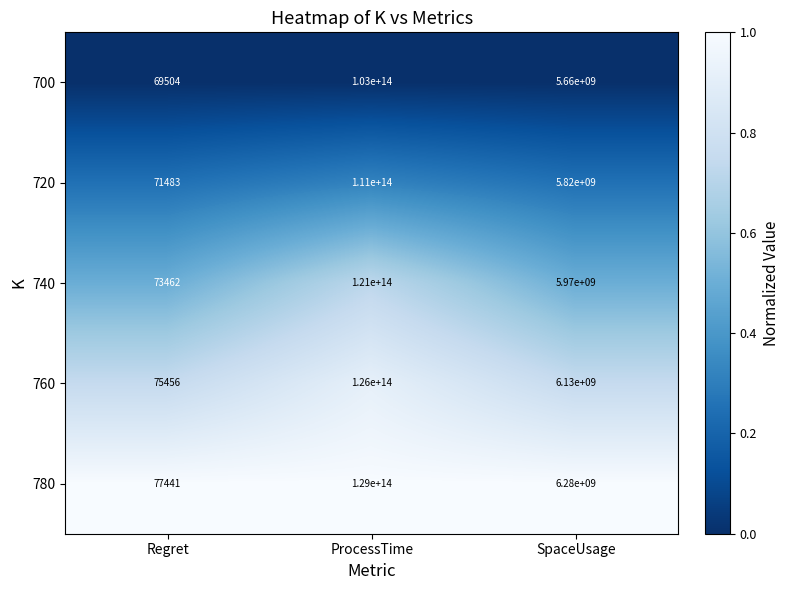

How many series are shown in this chart?

5